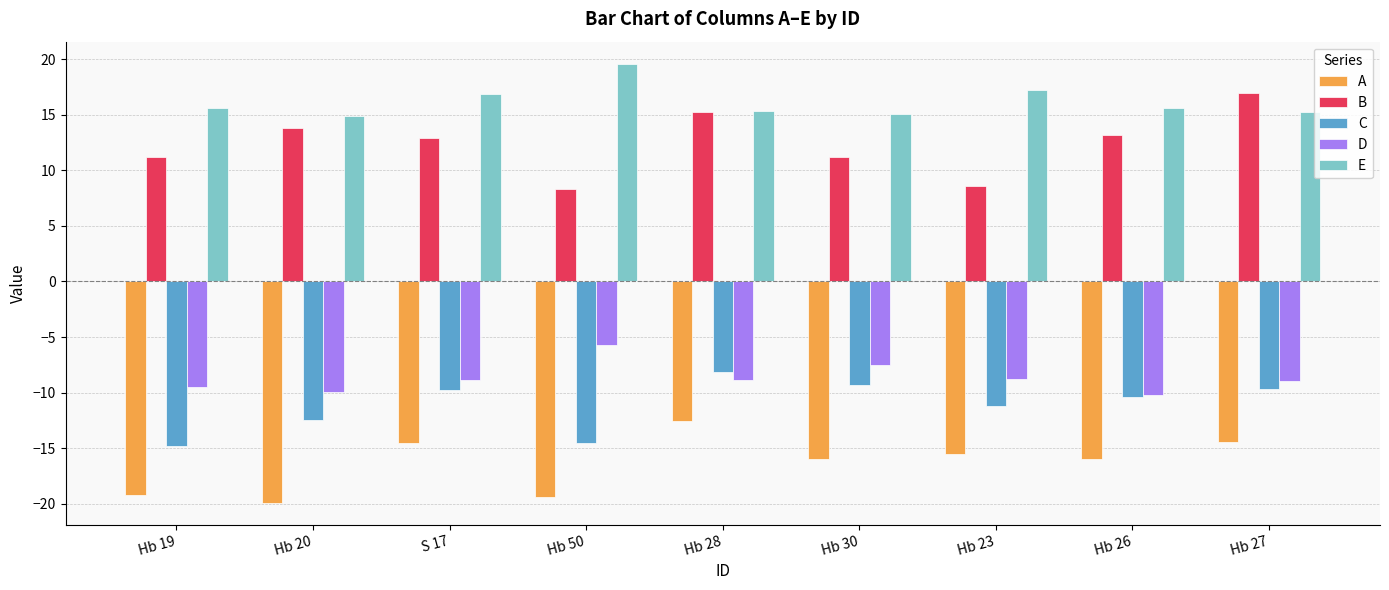

What is the sum of all B values?

111.5